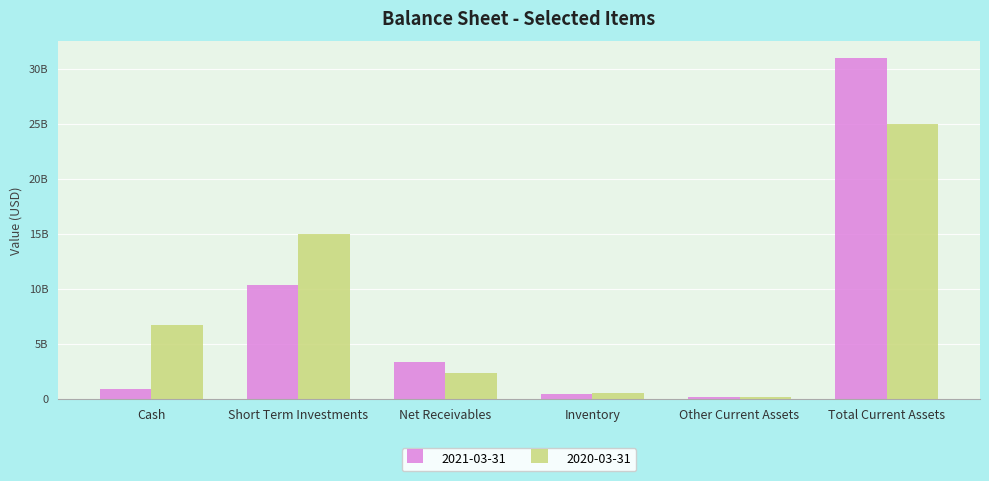

What is the value of the 2020-03-31 bar at the 2nd from the left?

14999900000